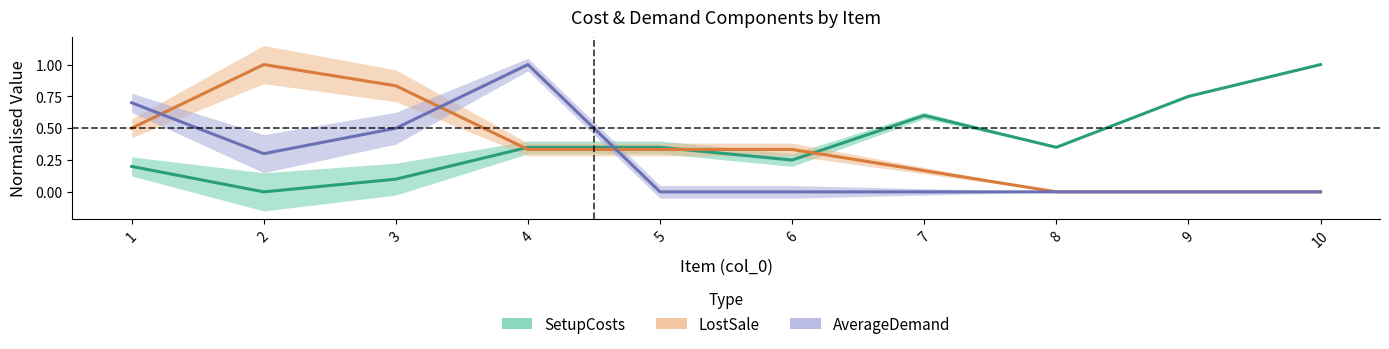

What are all the series names shown in the legend?

SetupCosts, LostSale, AverageDemand